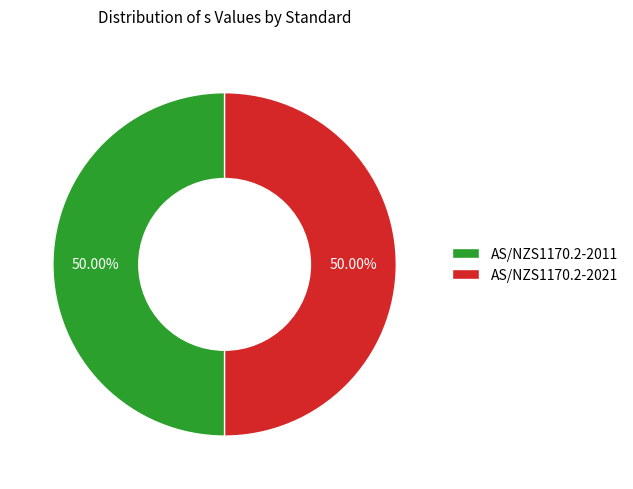

To the nearest percent, what is the difference between the largest and smallest slice percentages?

0%